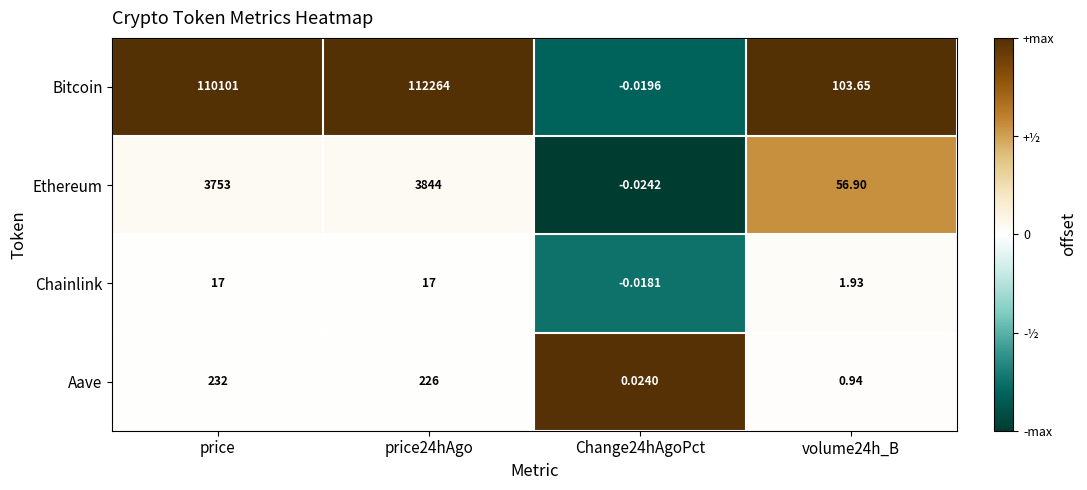

How many values in Bitcoin are below zero?

1